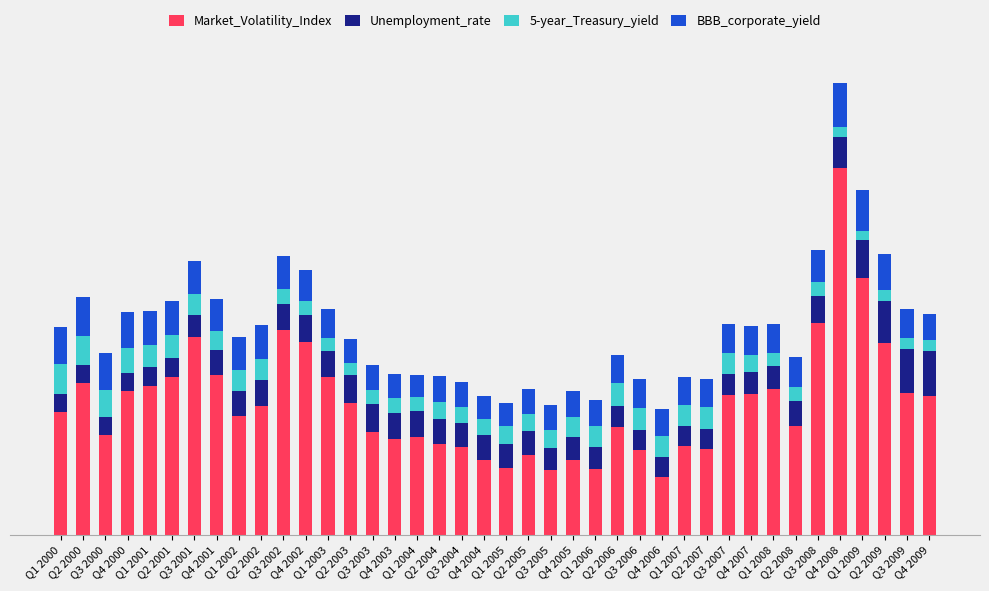

What are all the series names shown in the legend?

Market_Volatility_Index, Unemployment_rate, 5-year_Treasury_yield, BBB_corporate_yield